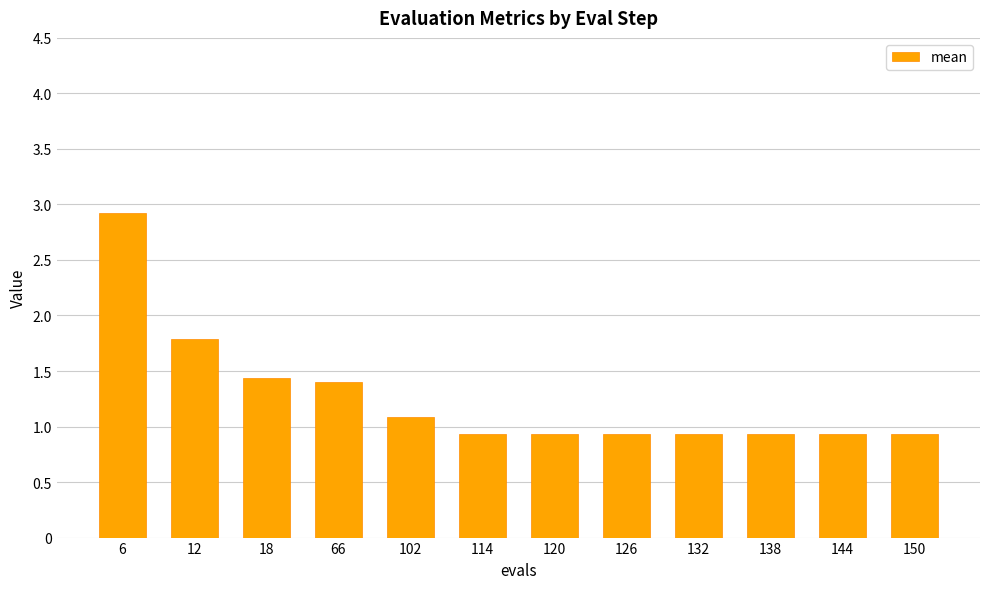

True or false: the data shows 0.9 at 114.

True